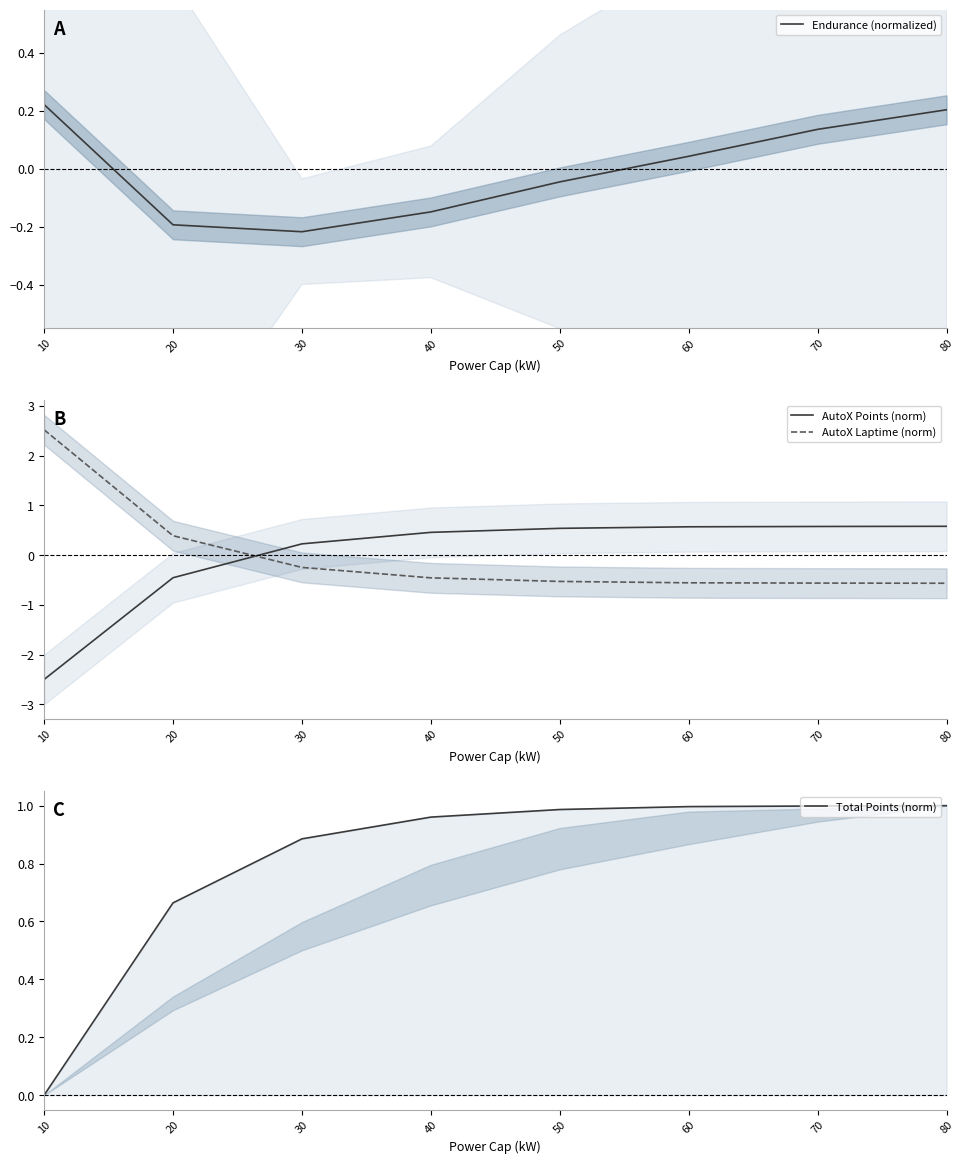

Does the chart have visible grid lines?

No